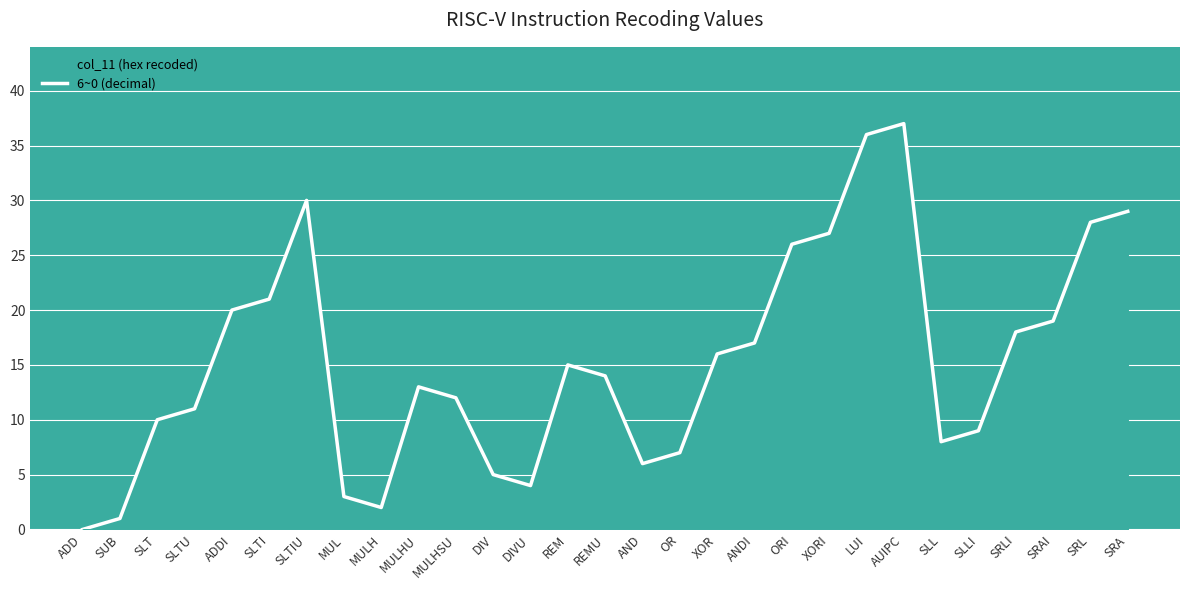

The 6~0 line series shows 27 at XORI. True or false?

True